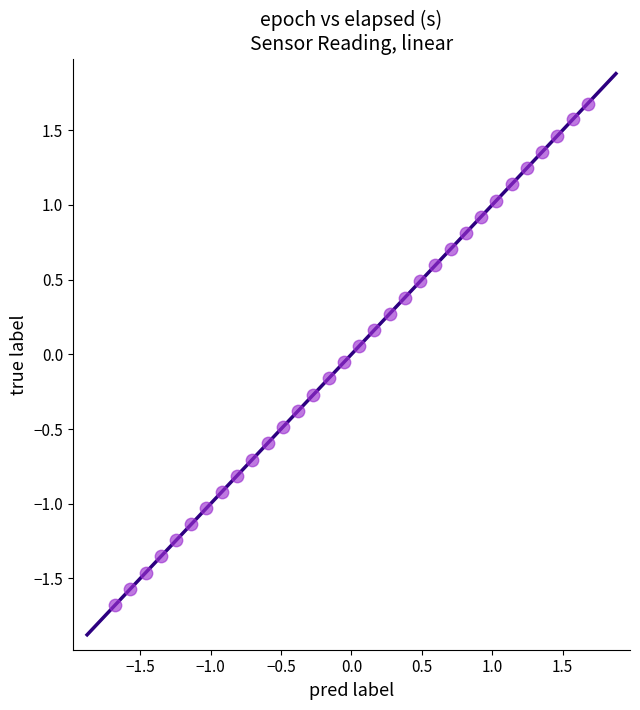

What is the range of X values (max minus min)?

3.4